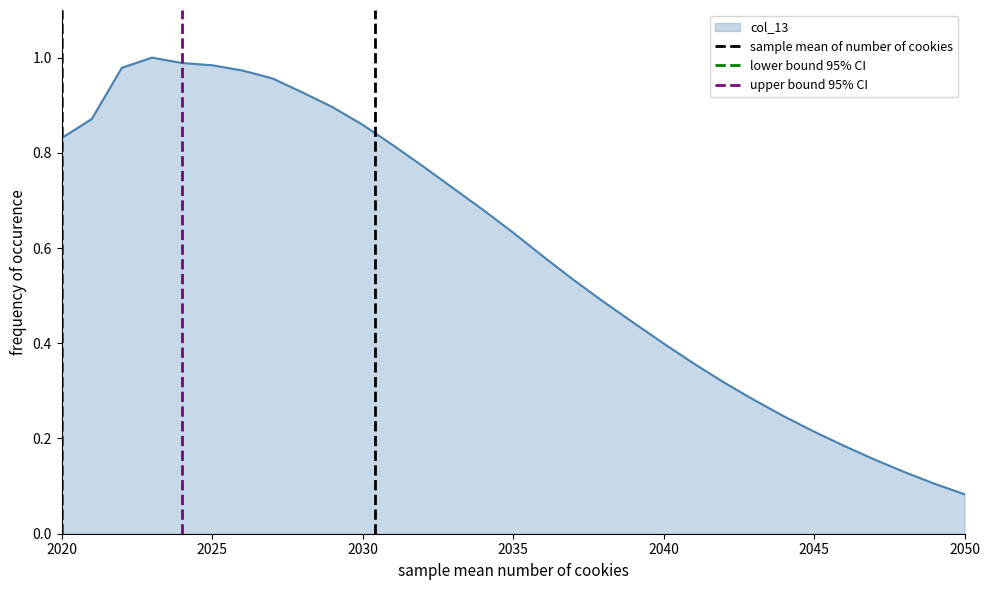

At which label is col_13 closest to 0?

2050